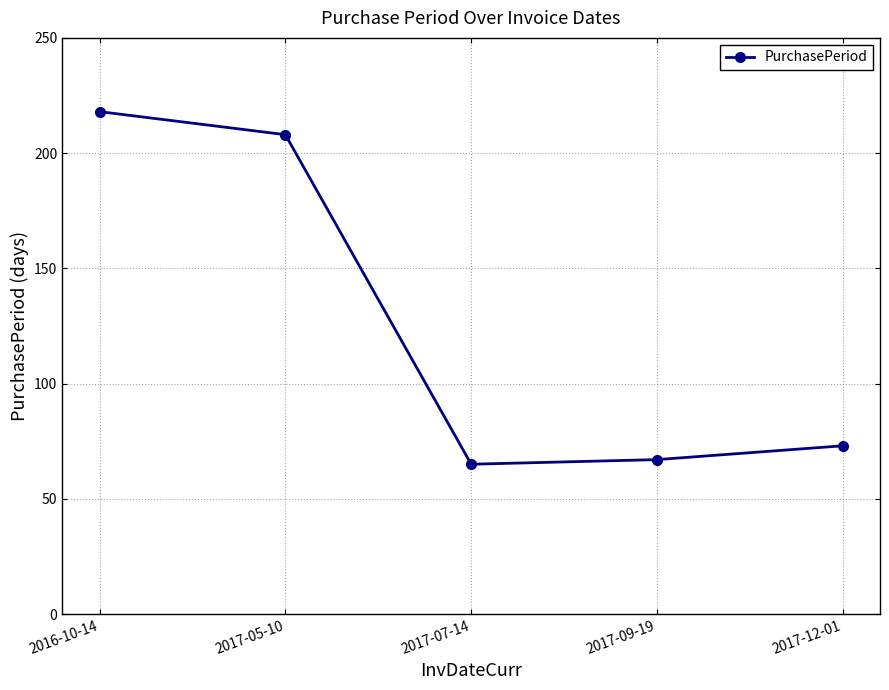

How many distinct data groups are displayed?

1